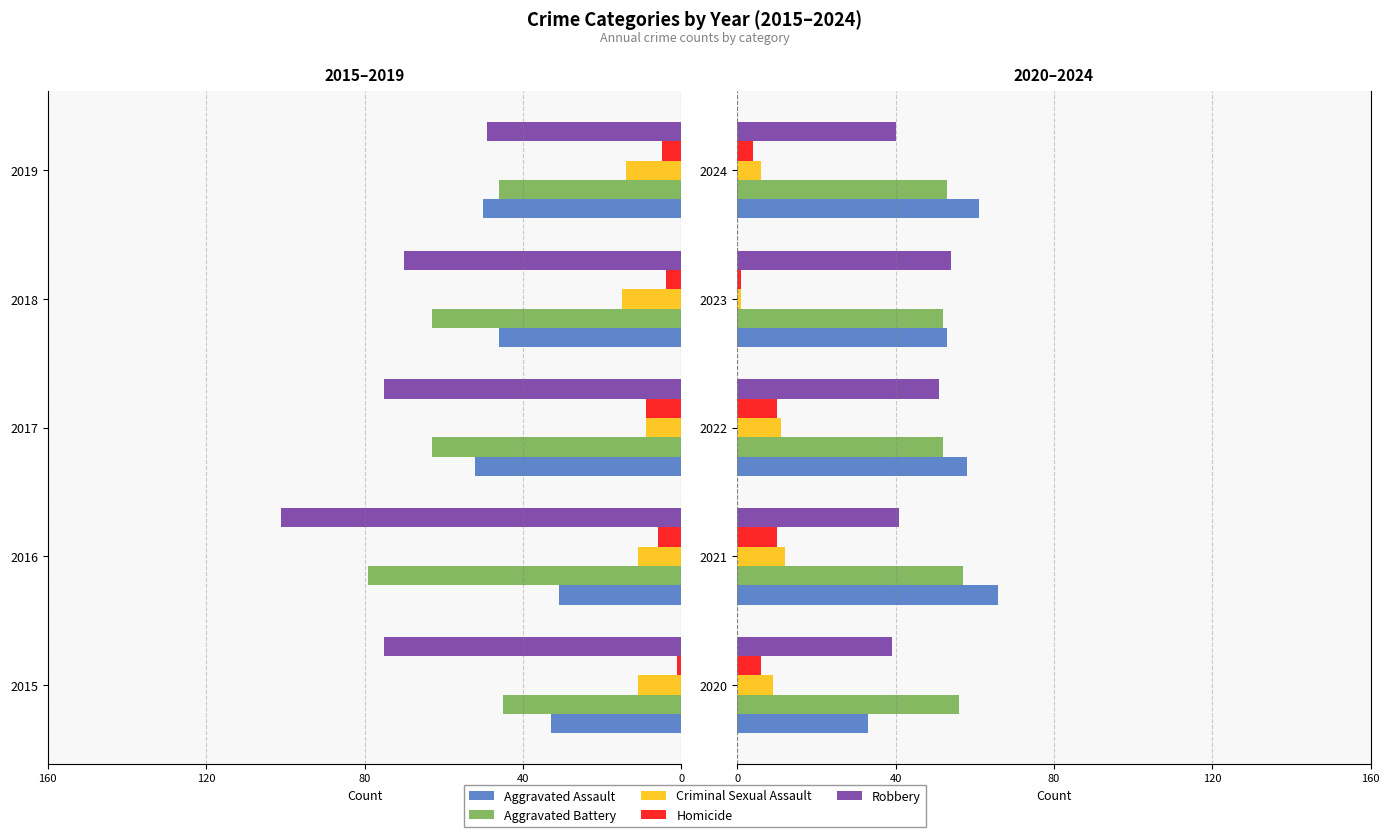

How many groups of bars are there?

5